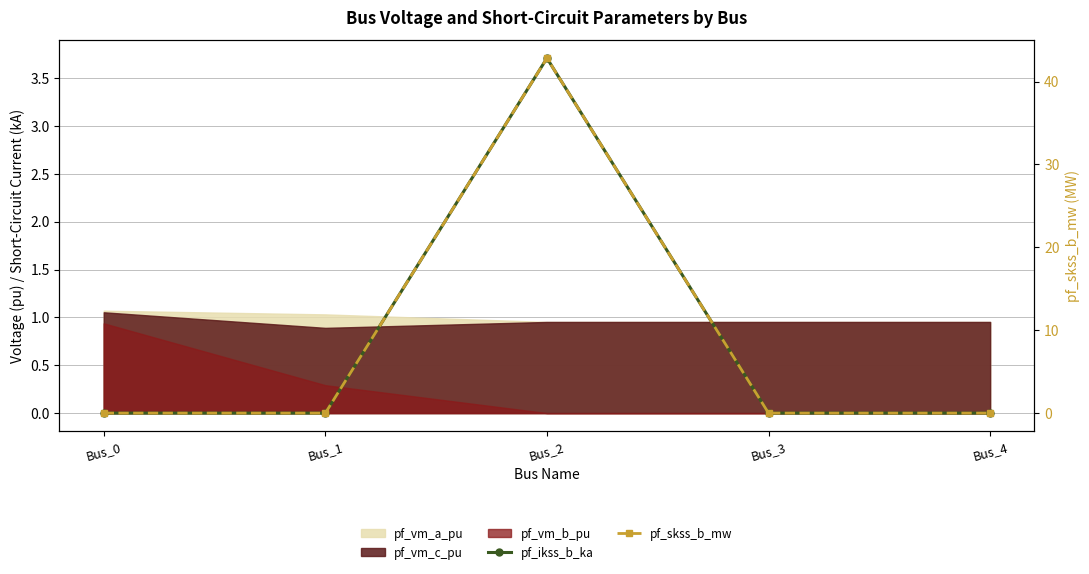

True or false: pf_skss_b_mw and pf_ikss_b_ka cross at least once.

False